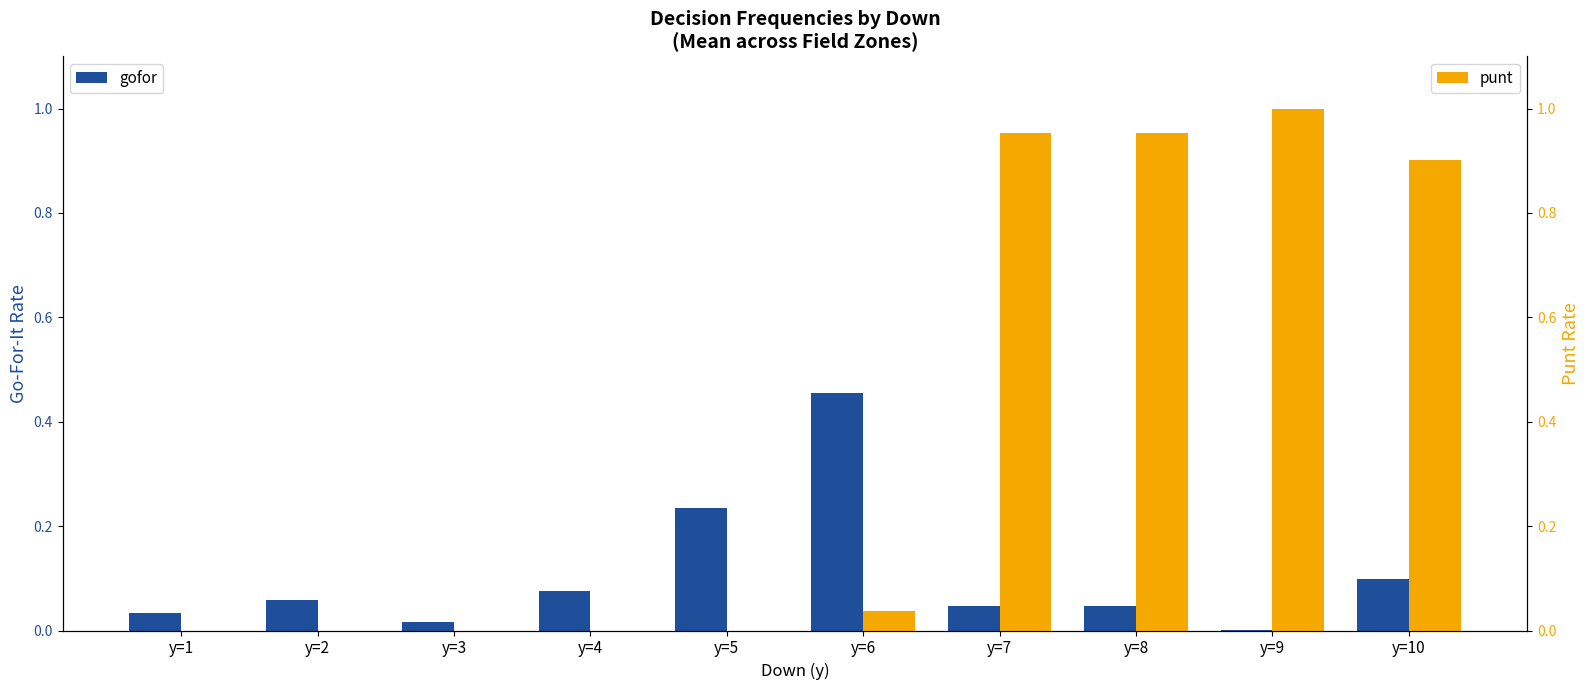

What is the total value across all series at y=8?

1.0